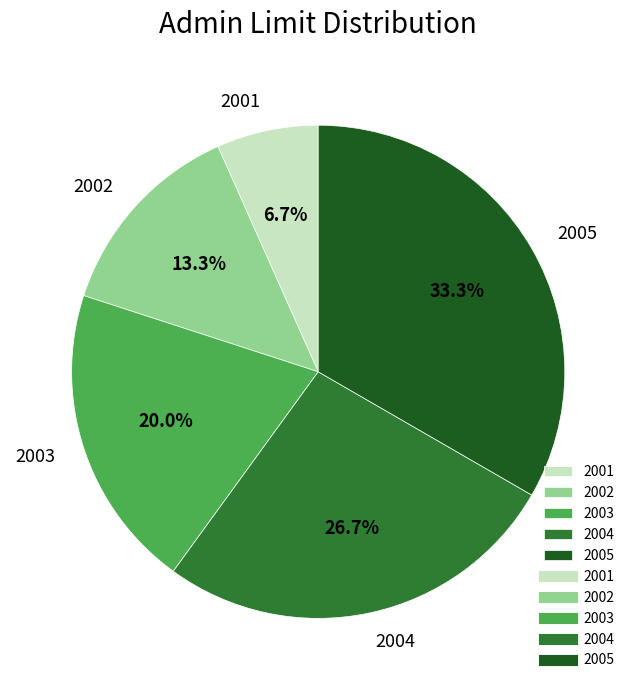

Which slice is the largest?

2005